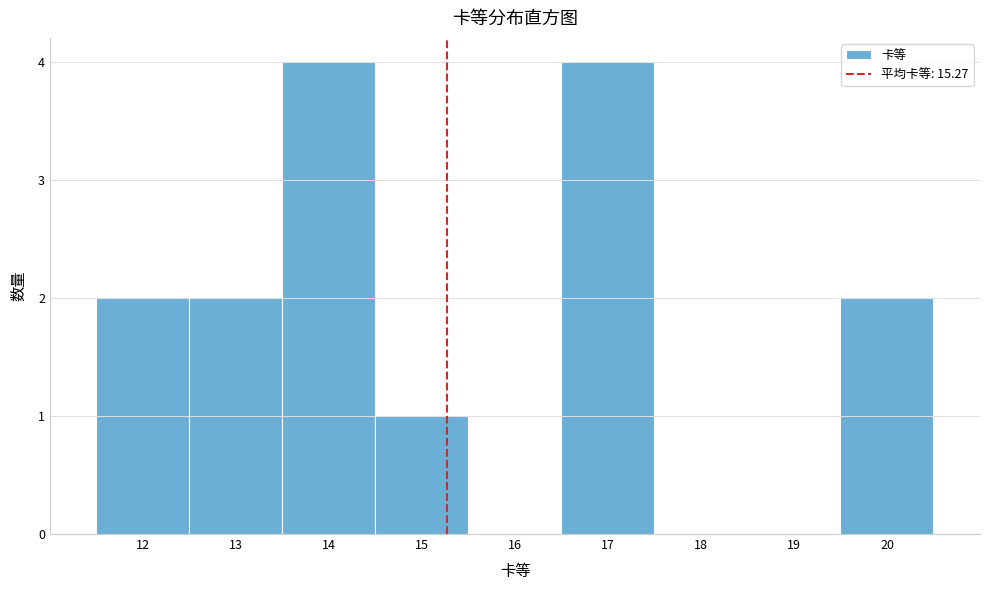

What is the height of the bar covering 11.5 to 12.5 on the x-axis? The values are not printed on the chart, so give them approximately, as read against the axis.

2